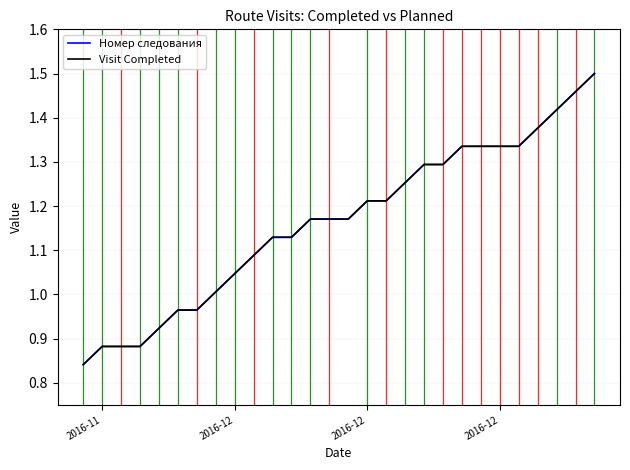

What is the minimum value shown in the chart?

0.8